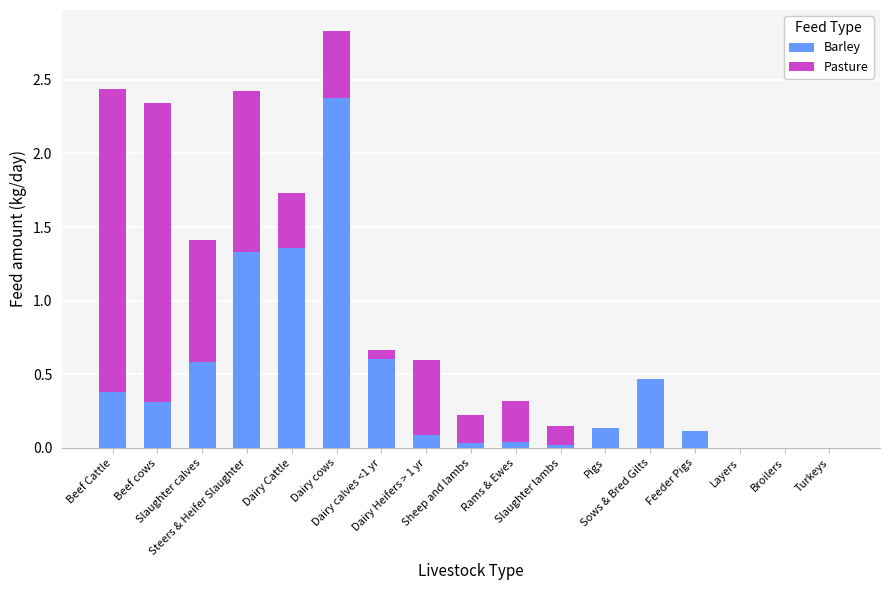

What is the highest value of the Barley series?

2.4